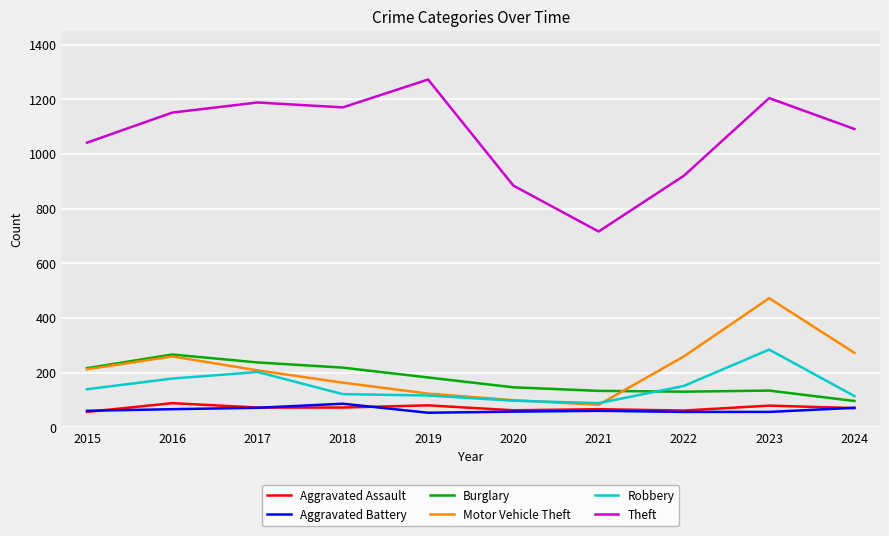

Between 2016 and 2021, which series saw the biggest shift?

Theft